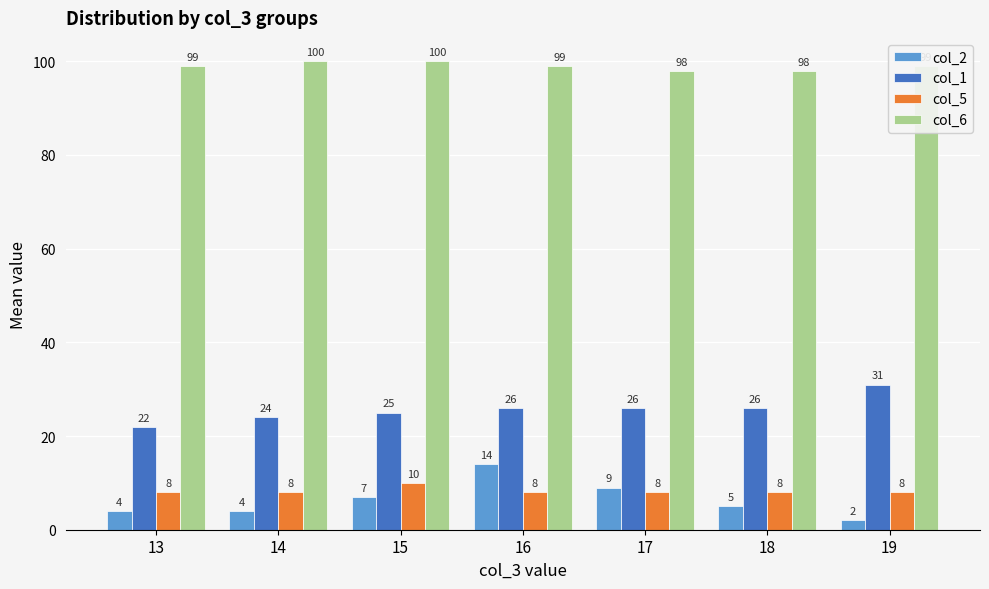

What are all the series names shown in the legend?

col_2, col_1, col_5, col_6